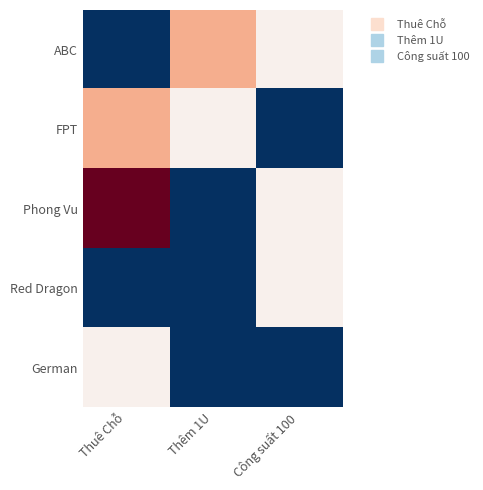

At which category is the sum across all series the highest?

Thuê Chỗ